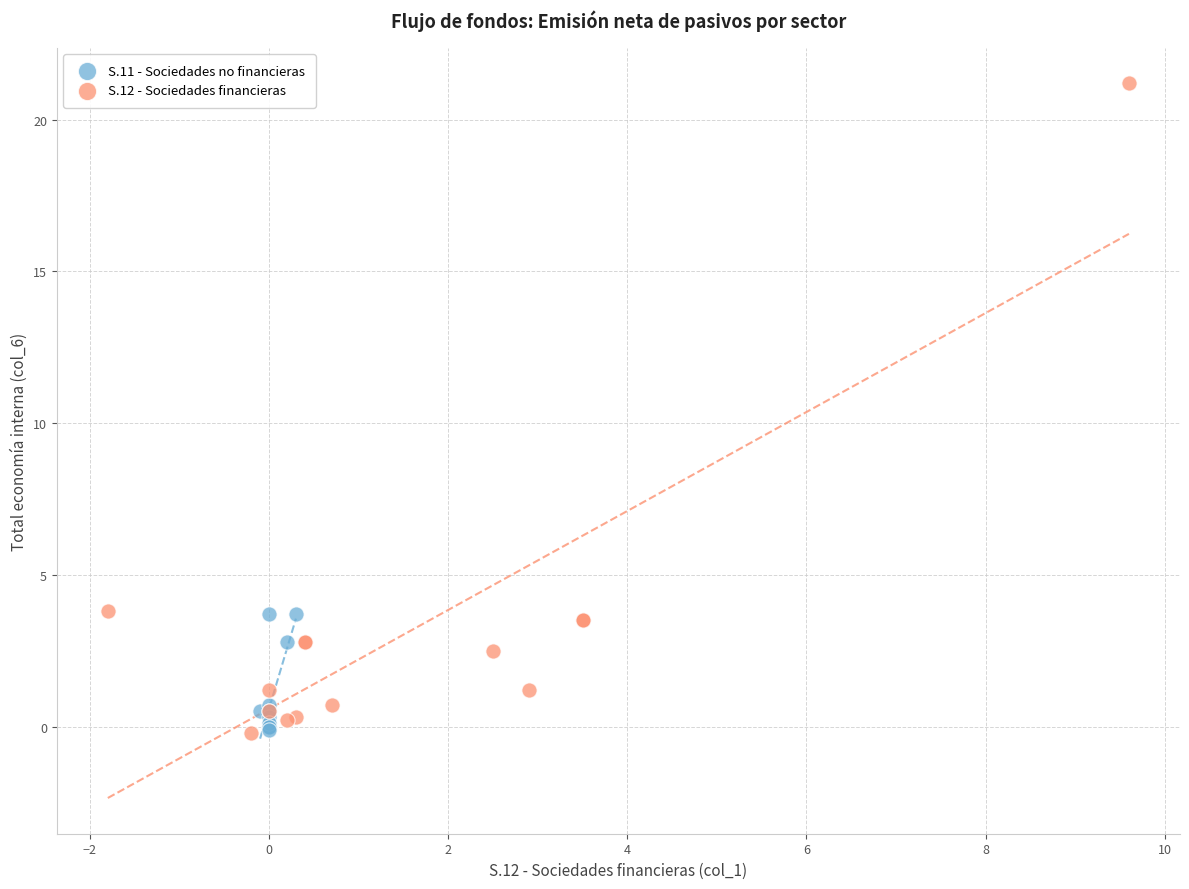

What are all the series names shown in the legend?

S.11 - Sociedades no financieras, S.12 - Sociedades financieras